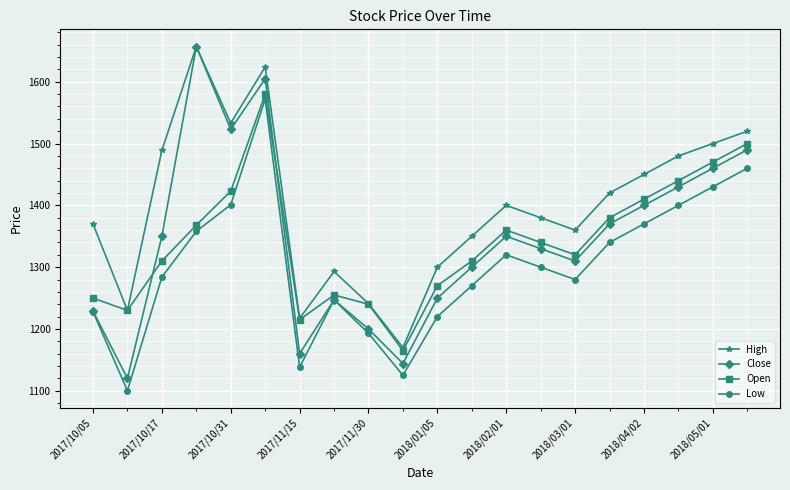

Which series has the widest spread of values?

Close